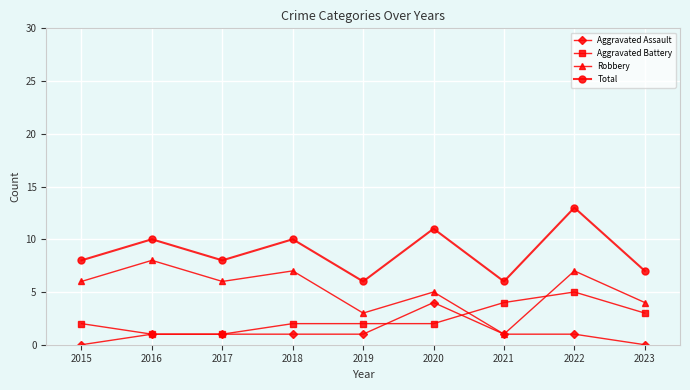

What is the difference between the maximum and second lowest values in the Aggravated Assault series?

4